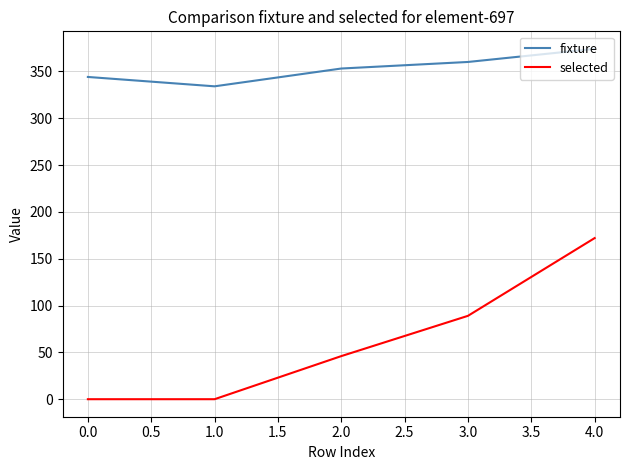

Is the value of selected at 3.0 greater than the value of fixture at 1.0?

No